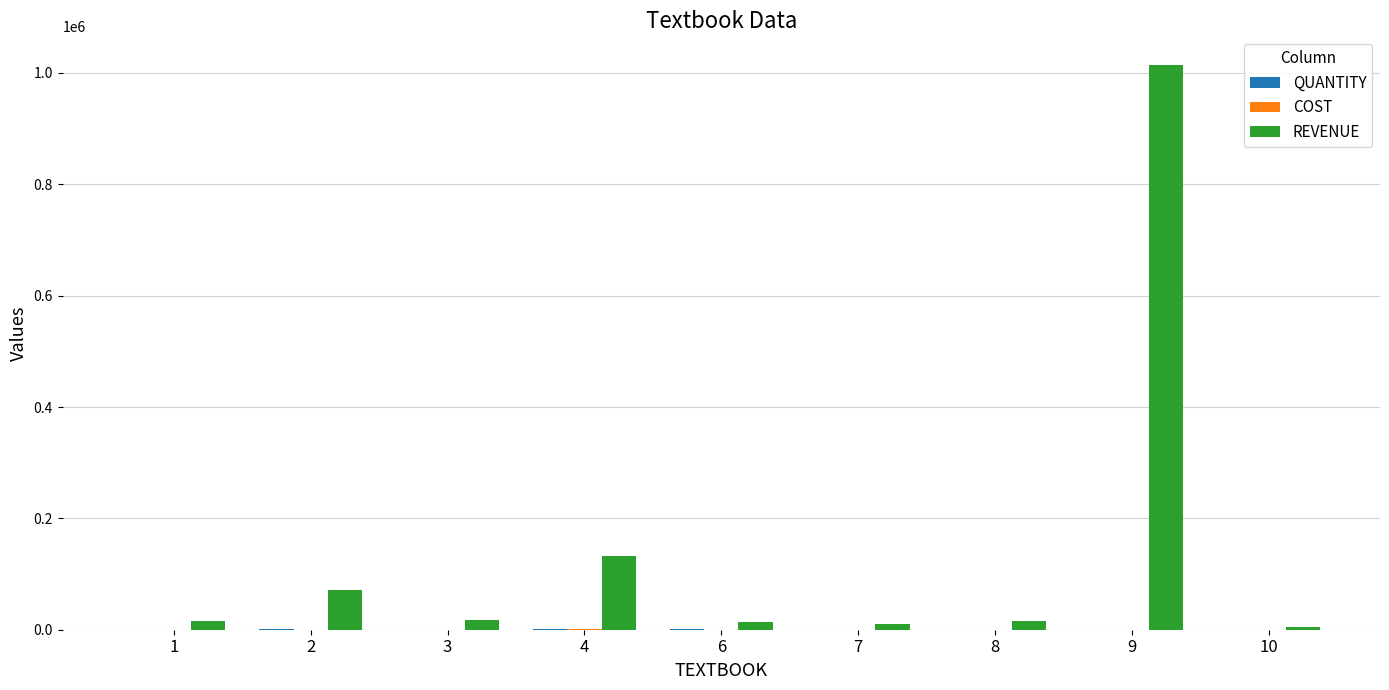

What is the maximum value shown in the chart?

1015000